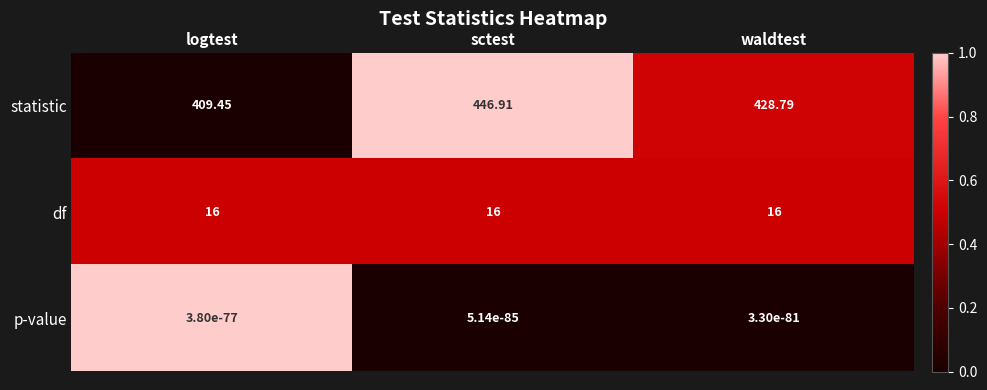

Which series changed the most between logtest and sctest?

statistic